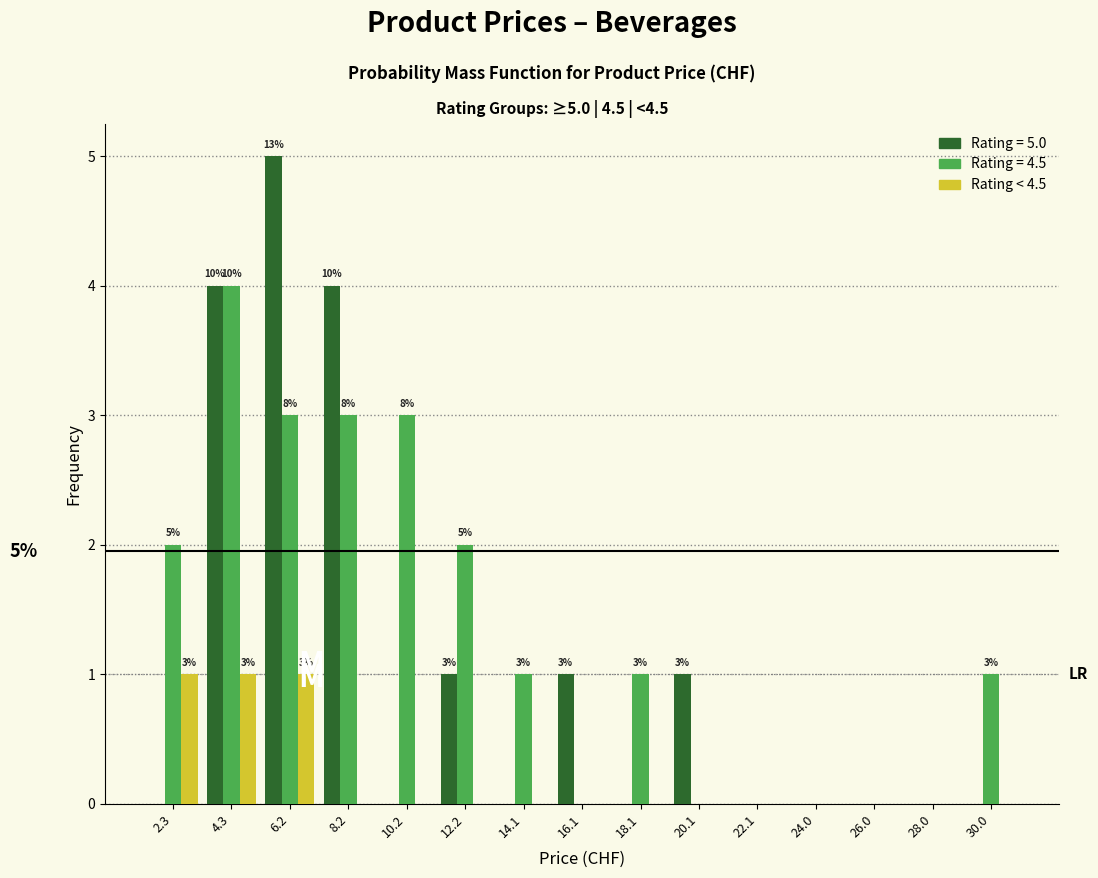

In the Rating = 5.0 series, which range on the x-axis has the tallest bar?

5.2 to 7.2